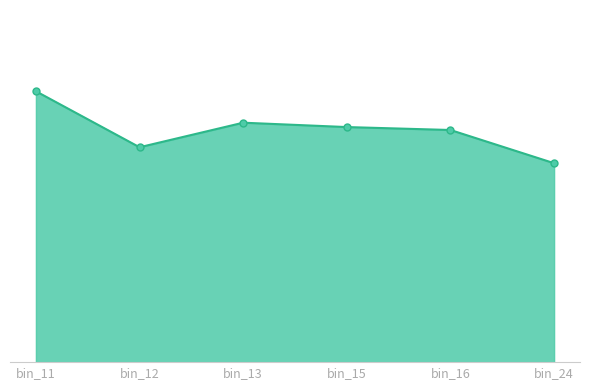

List the labels in order of value, smallest first.

bin_24, bin_12, bin_16, bin_15, bin_13, bin_11